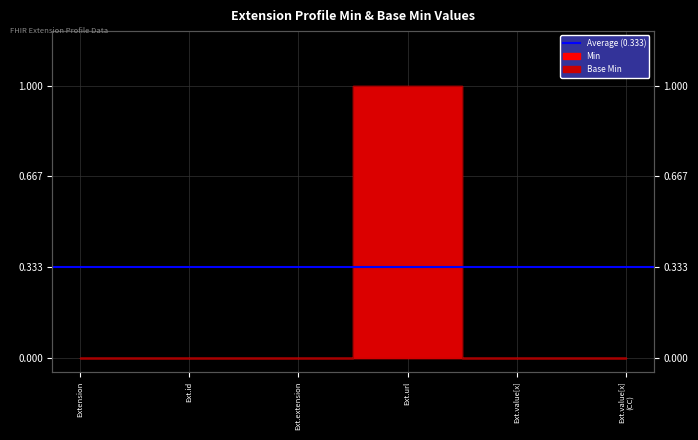

Which category has the highest value in the Base Min series?

Ext.url